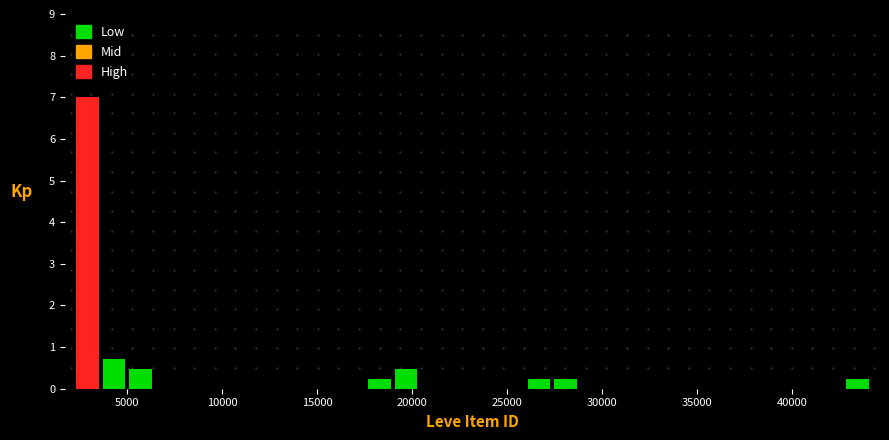

Read against the x-axis, roughly where is the centre of the tallest bar?

3000